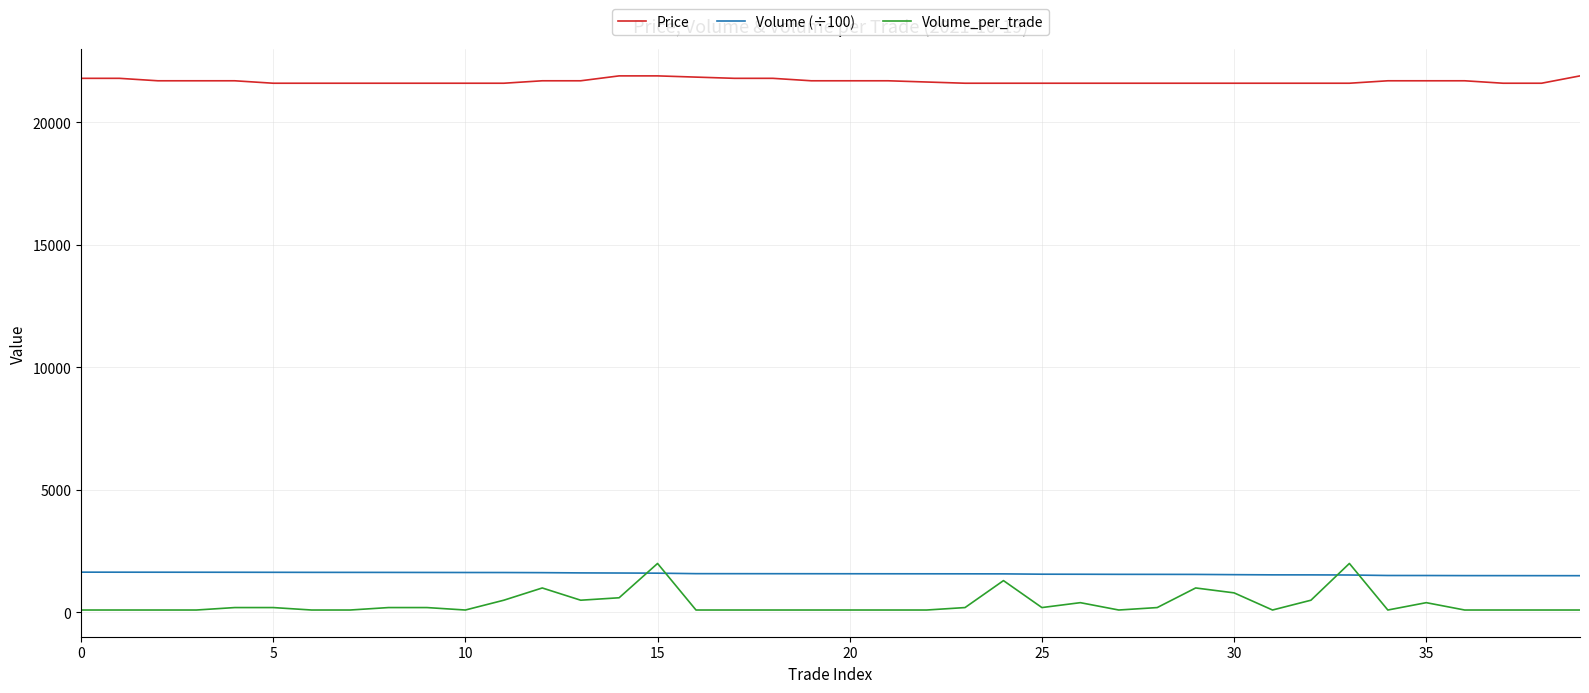

Does the chart display data point markers on the line(s)?

No